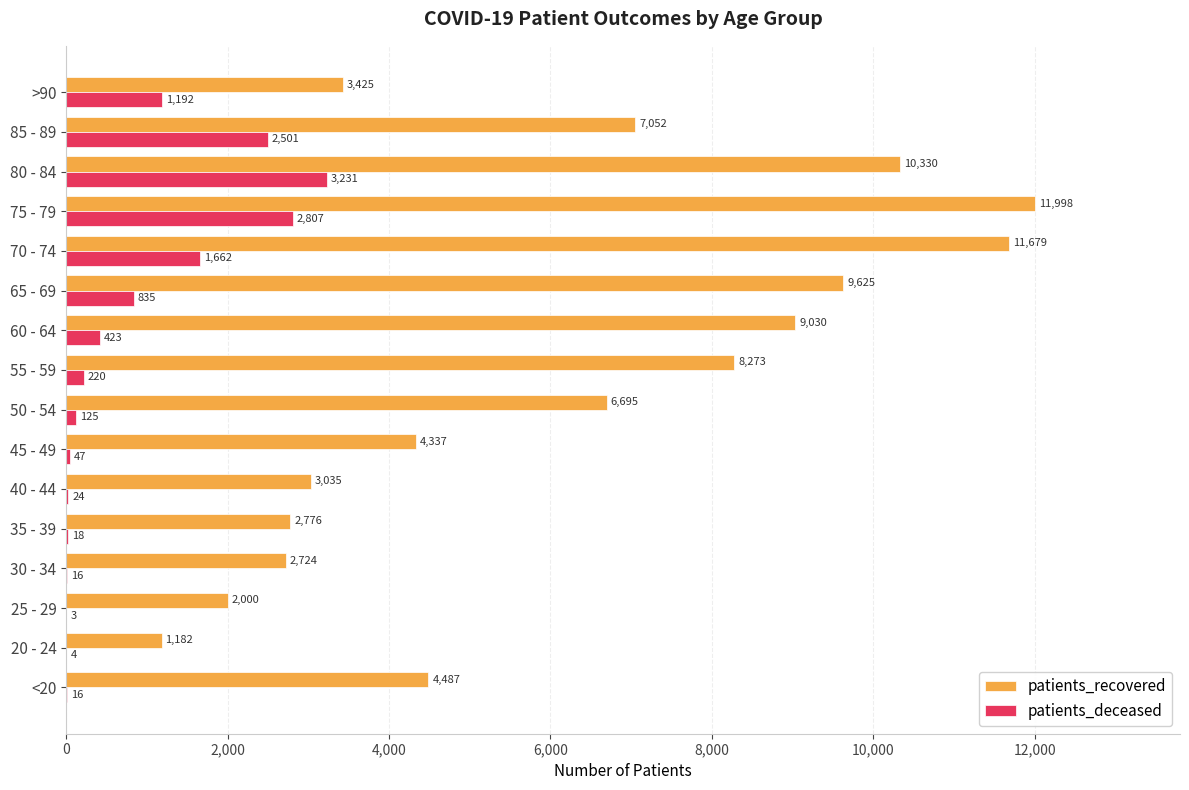

True or false: patients_recovered has a value of 11998 at 75 - 79.

True